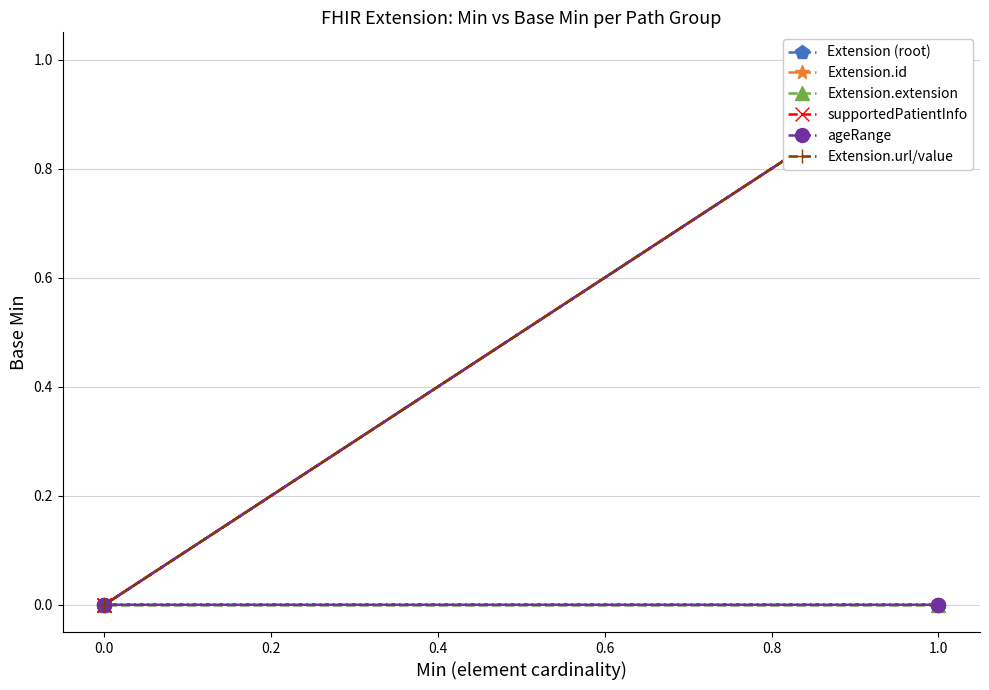

True or false: Extension.extension:supportedPatientInfo and Extension.extension:ageRange intersect in this chart.

False